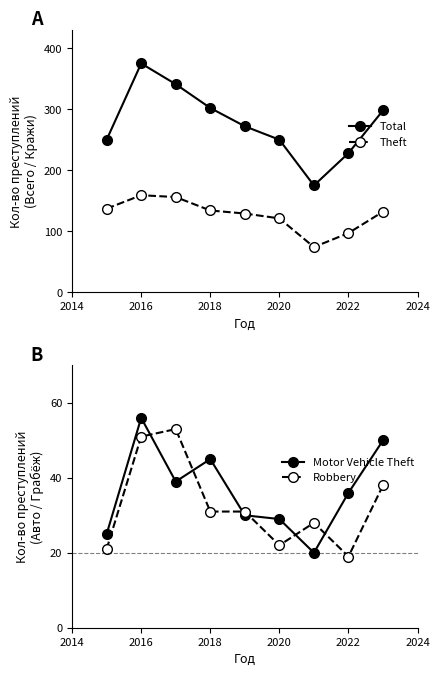

True or false: Total and Theft intersect in this chart.

False